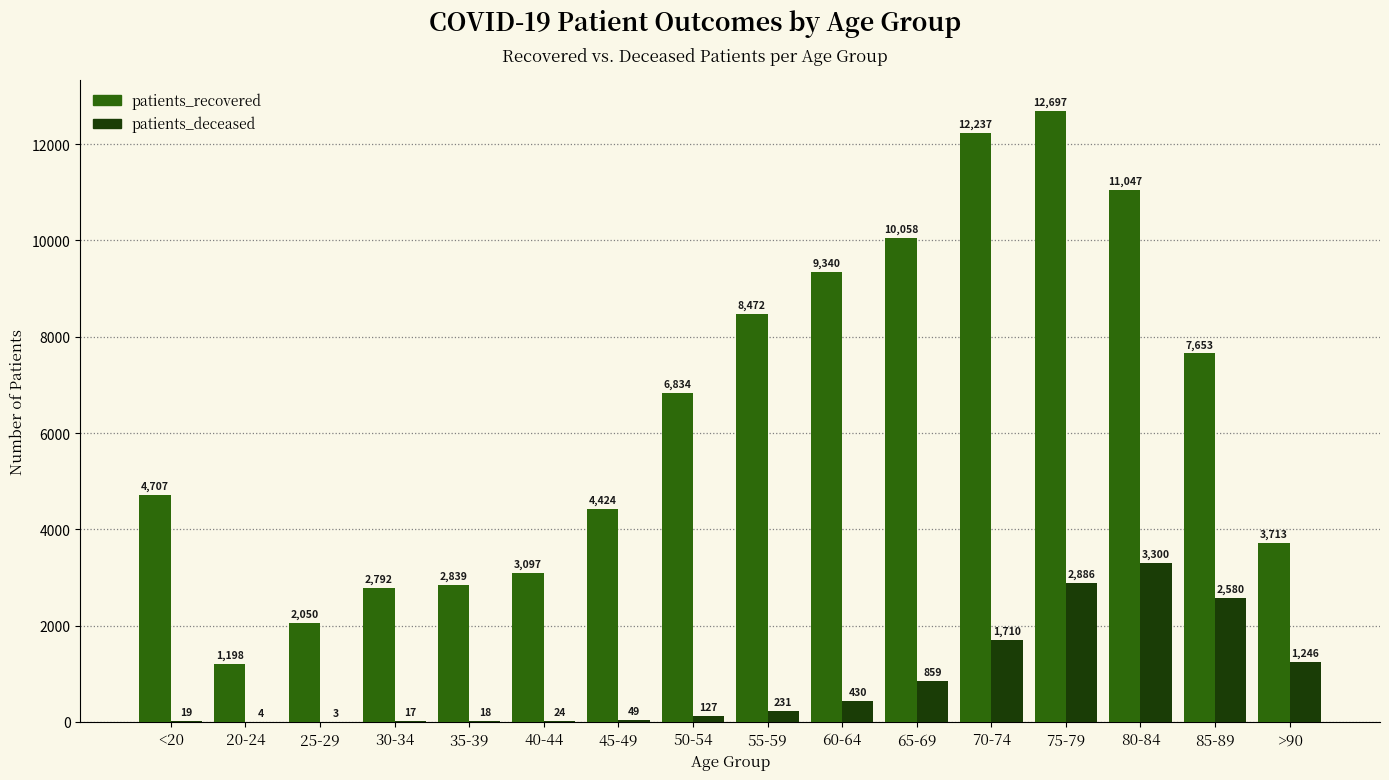

How many series are shown in this chart?

2